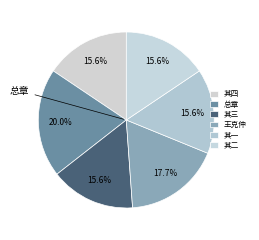

How many segments does this pie chart have?

6